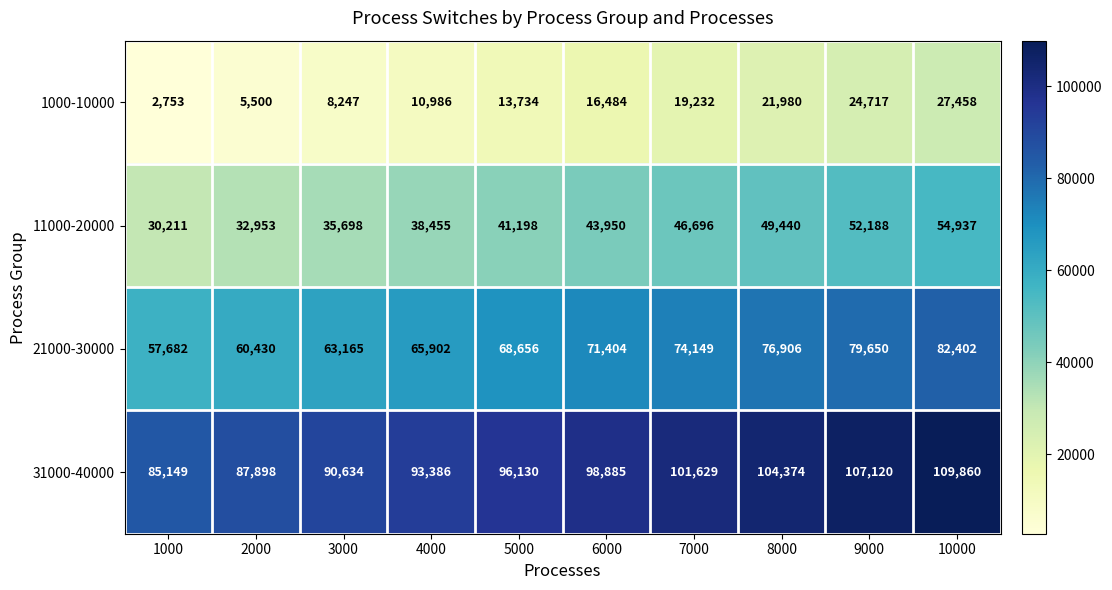

The value of 11000-20000 at 9000 is 52188. True or false?

True